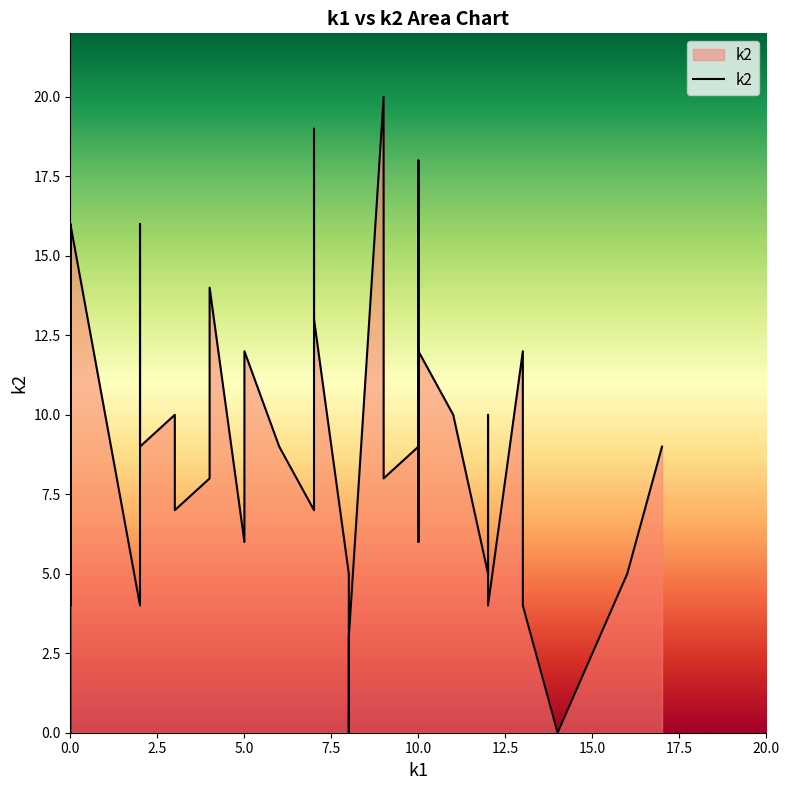

The value of k1 at i20 is 9. True or false?

True